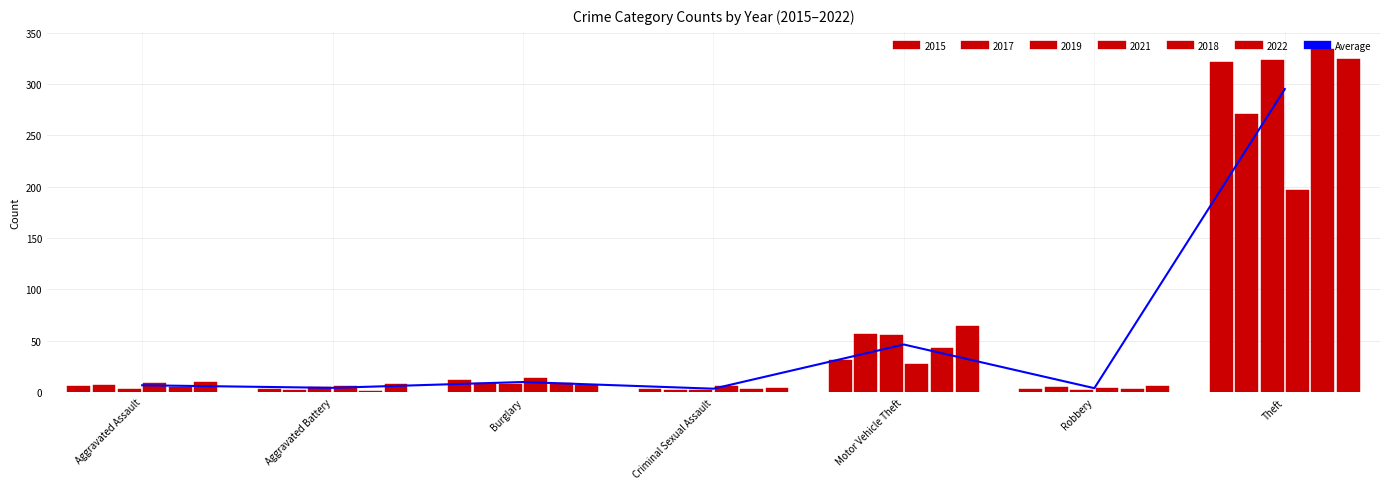

Which category has the lowest value across all series?

Criminal Sexual Assault